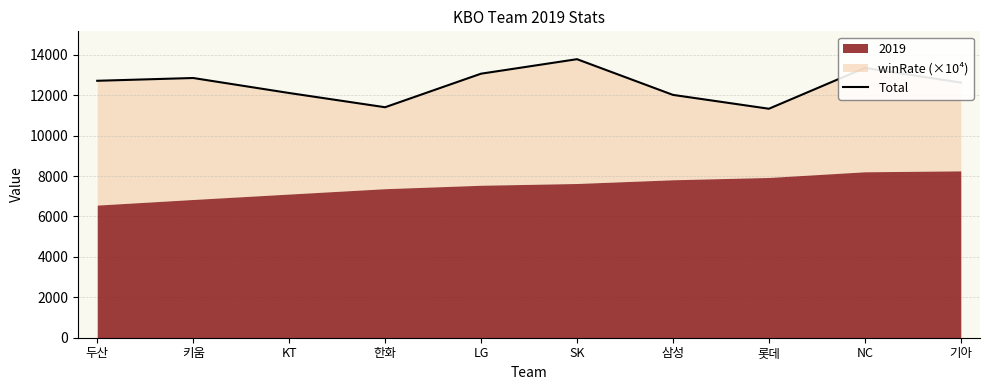

Which has a higher value, 기아 or 한화?

기아